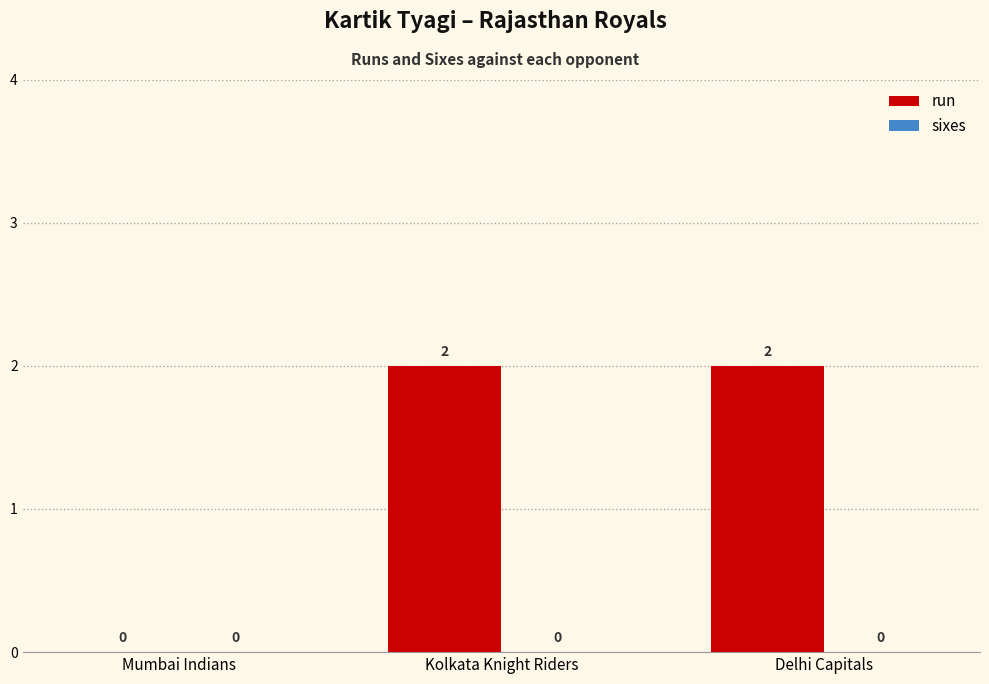

What is the change in value from Mumbai Indians to Kolkata Knight Riders?

+2